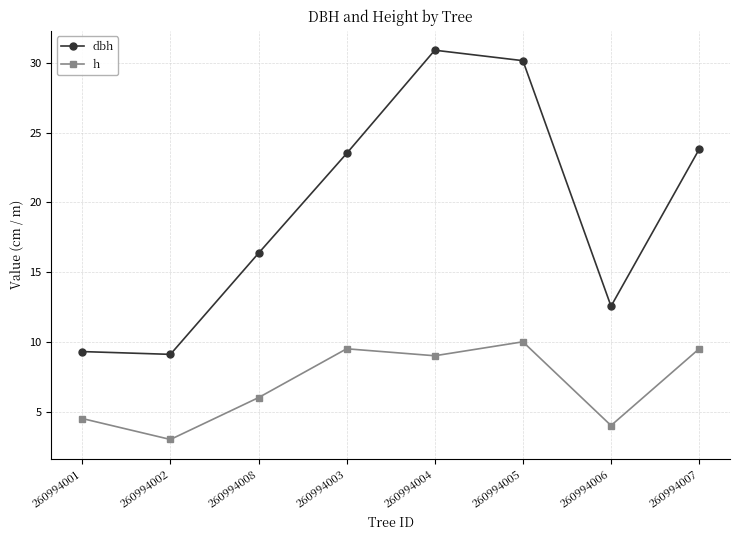

The h series shows 6.0 at 260994008. True or false?

True